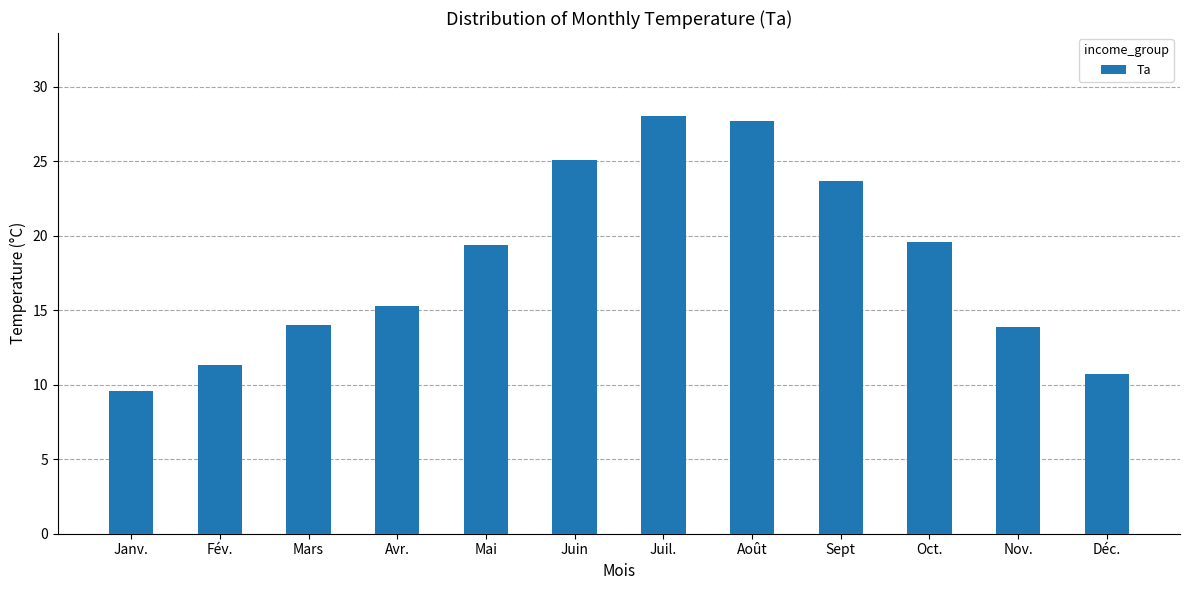

Between Sept and Nov., which is larger?

Sept